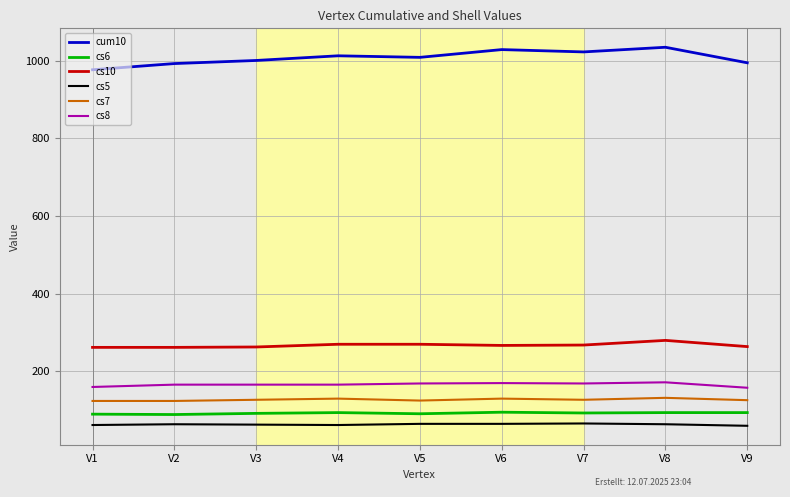

The value of cs10 at V3 is 140. True or false?

False